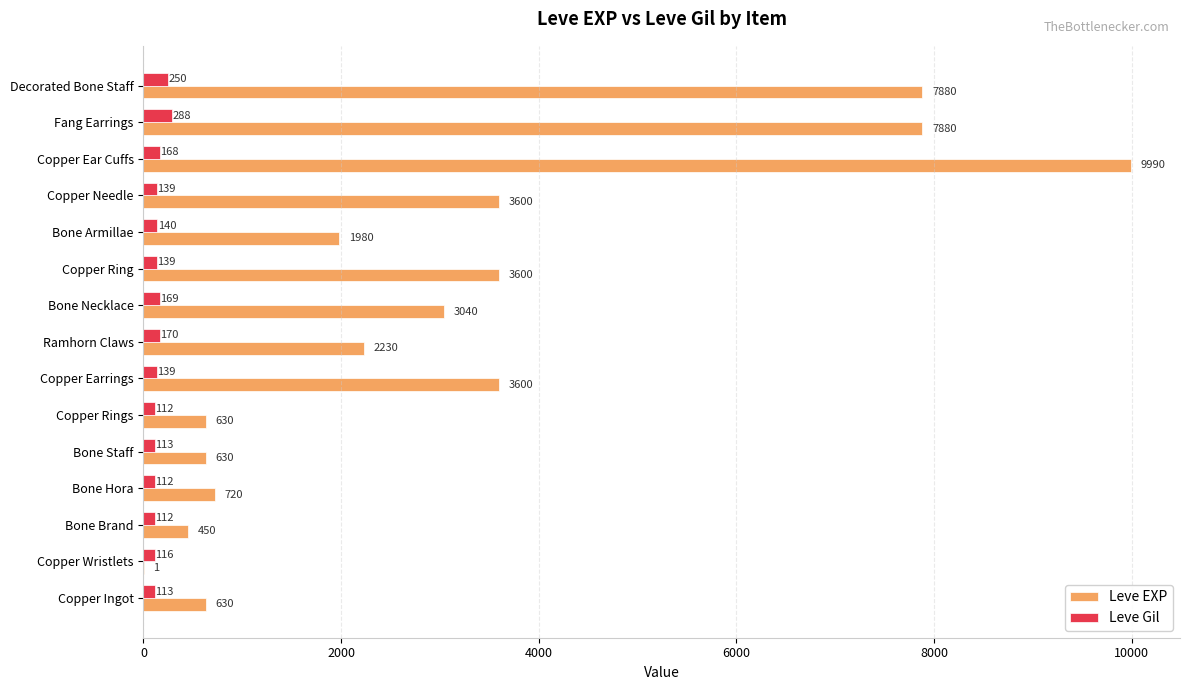

Which series has the largest range (max minus min)?

Leve EXP